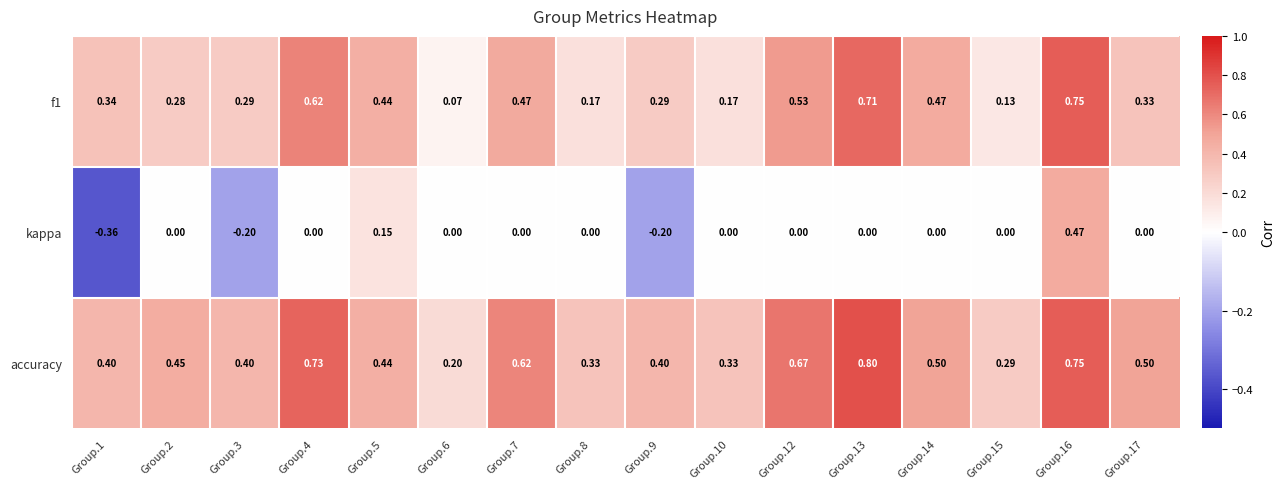

At which category is the sum across all series the highest?

Group.16